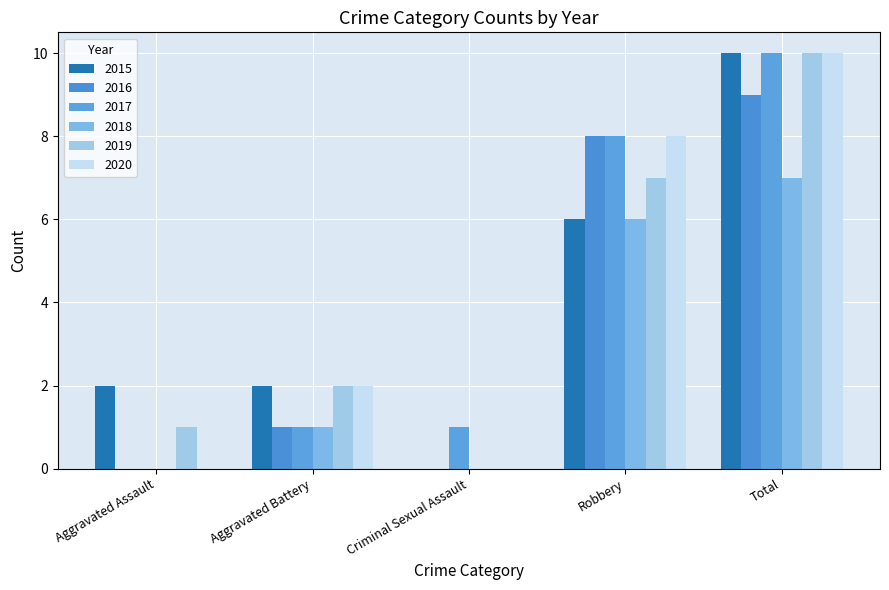

Does the chart contain stacked bars?

No